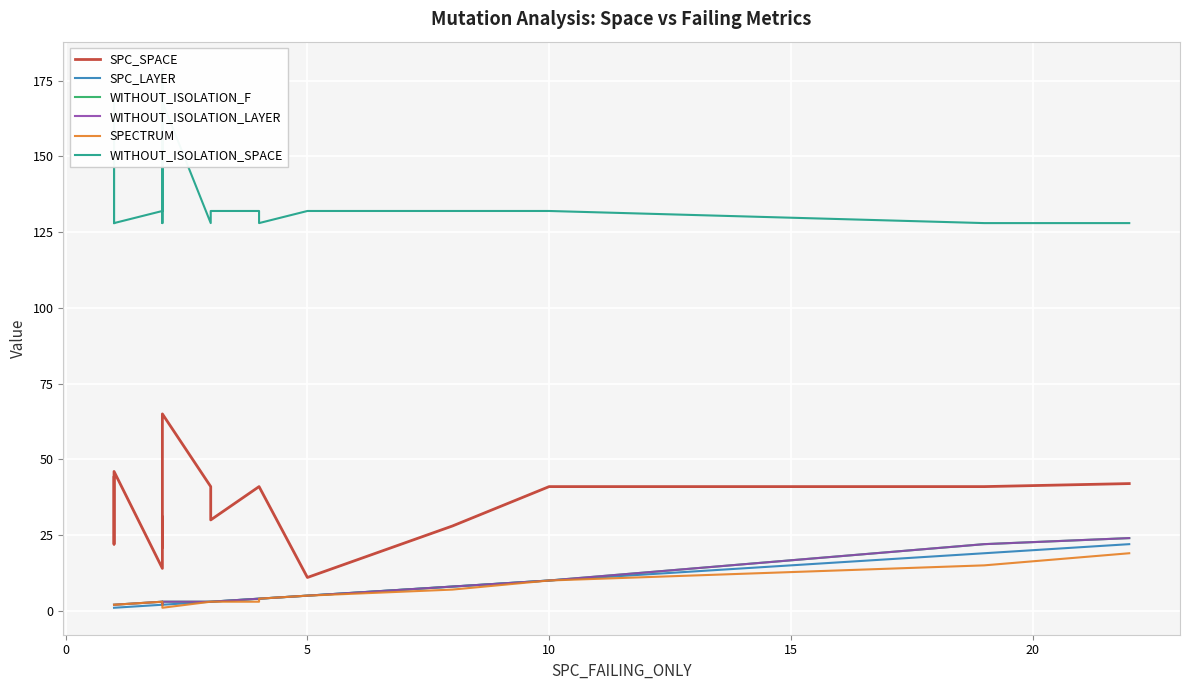

How many lines are shown in the chart?

6